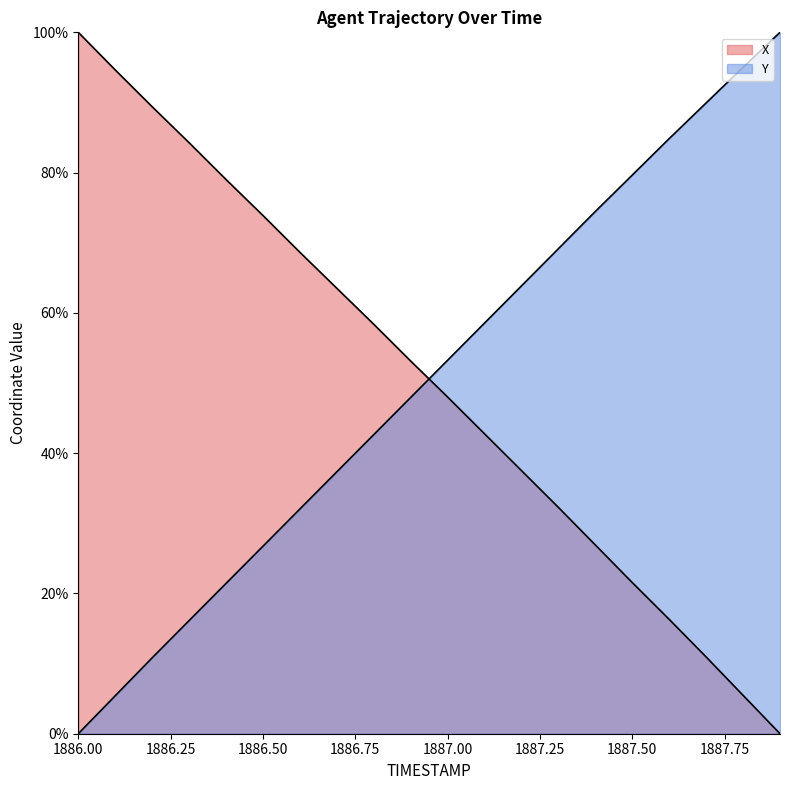

What is the total value across all series at 1886.8?

101.0